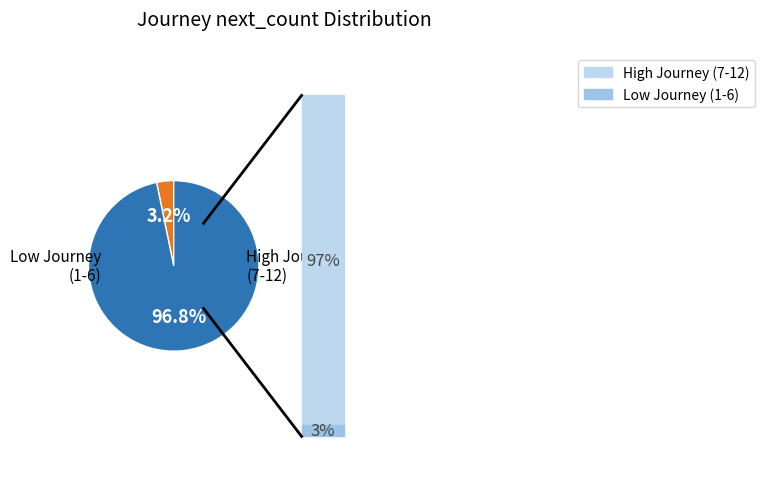

Does any single category account for the majority?

Yes